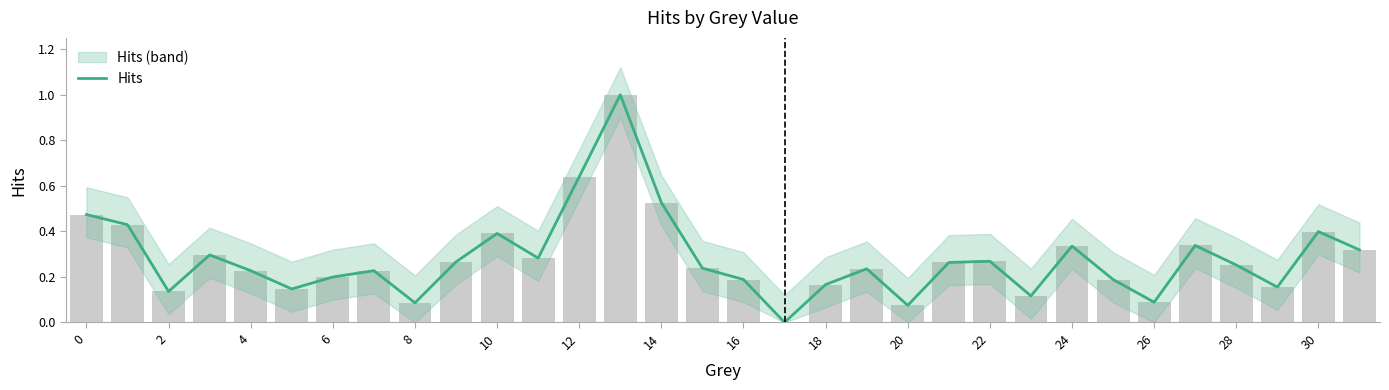

The value at 29 is 0.2. True or false?

True